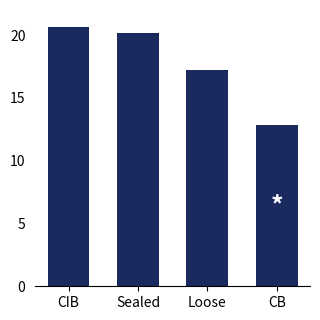

How many bars are there in total?

4